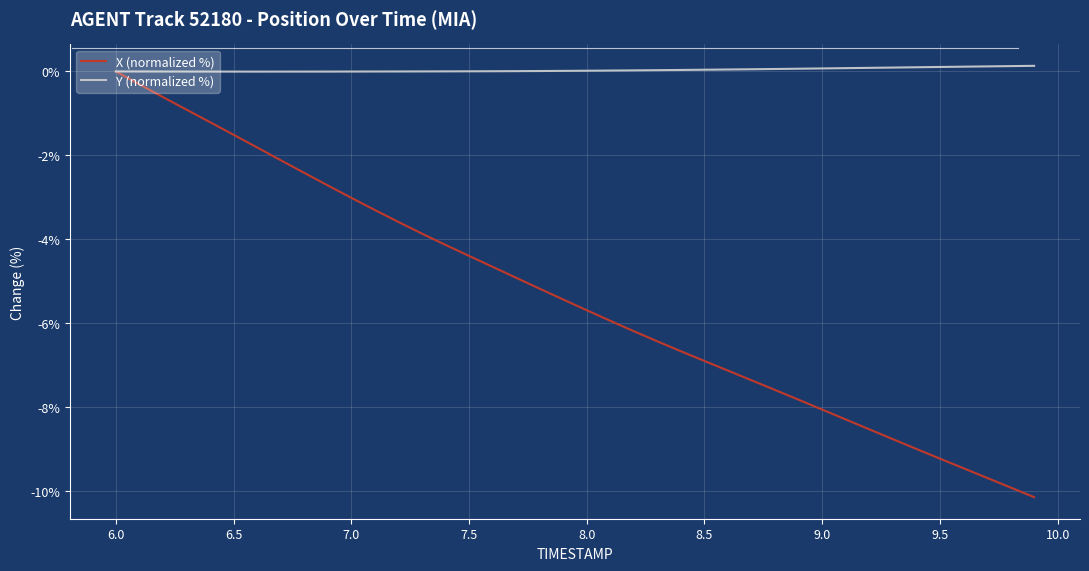

What is the minimum value shown in the chart?

-10.2